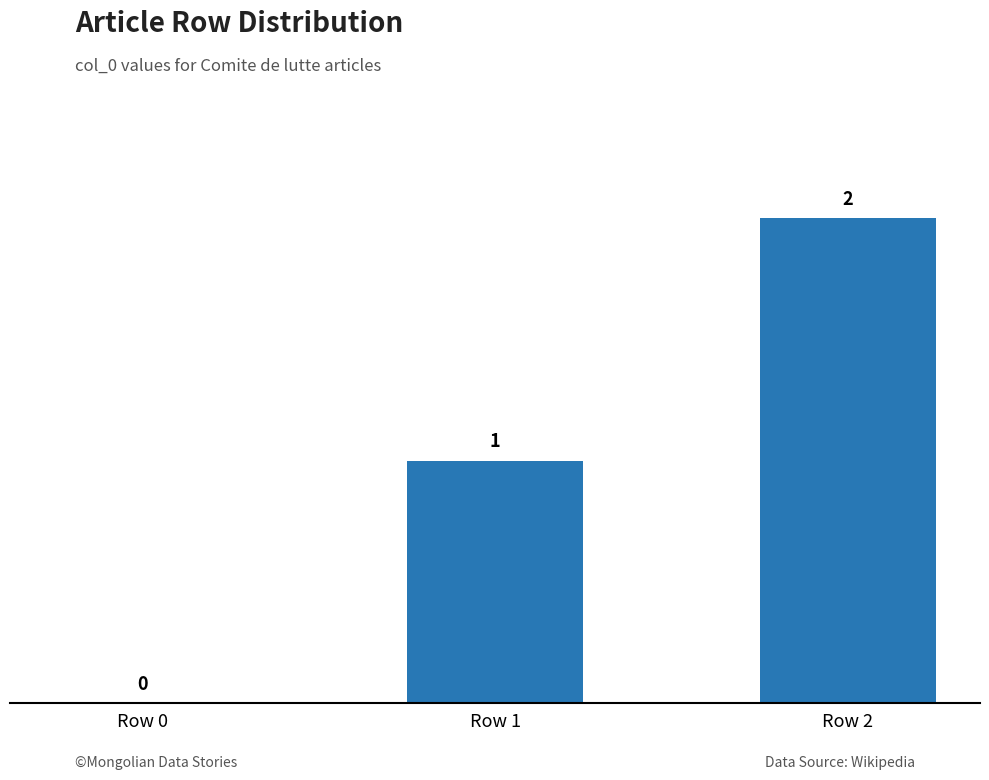

What is the sum of the values at Row 1 and Row 0?

1